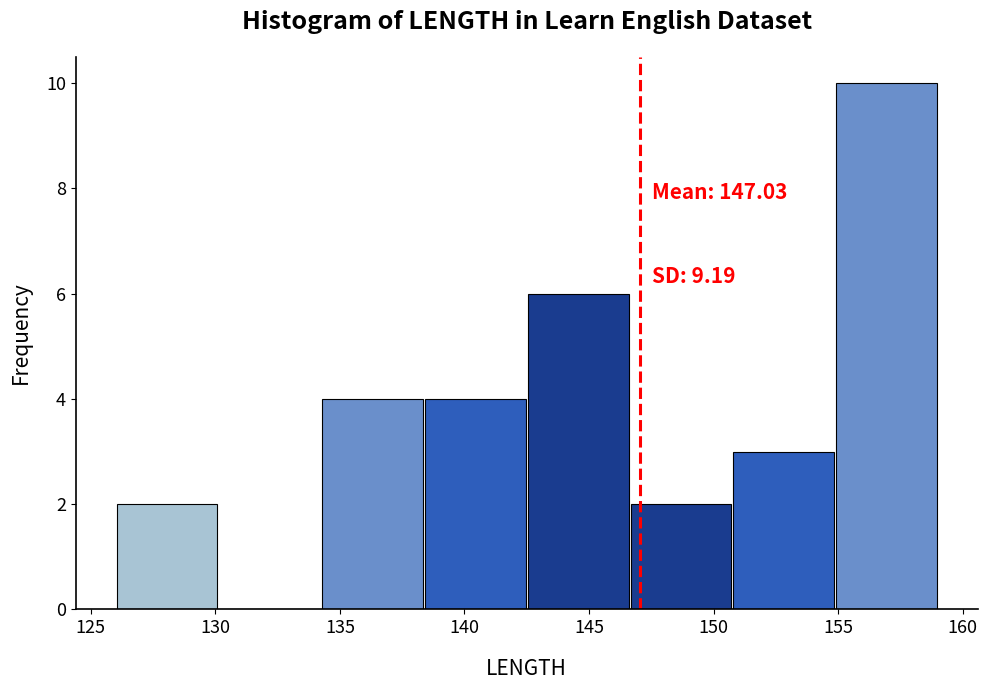

Over which range of the x-axis is the bar tallest?

155.0 to 159.0